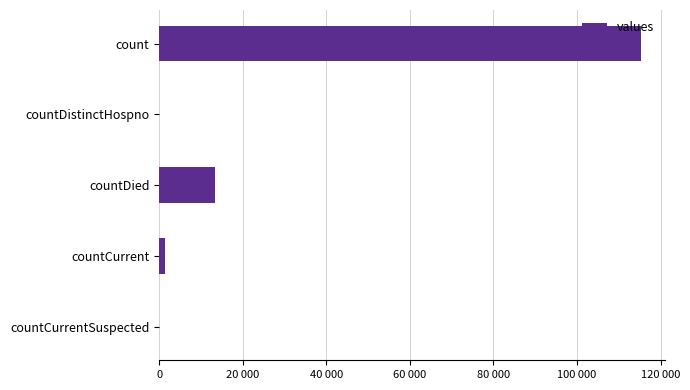

Are the bars grouped side by side (vs. stacked)?

No